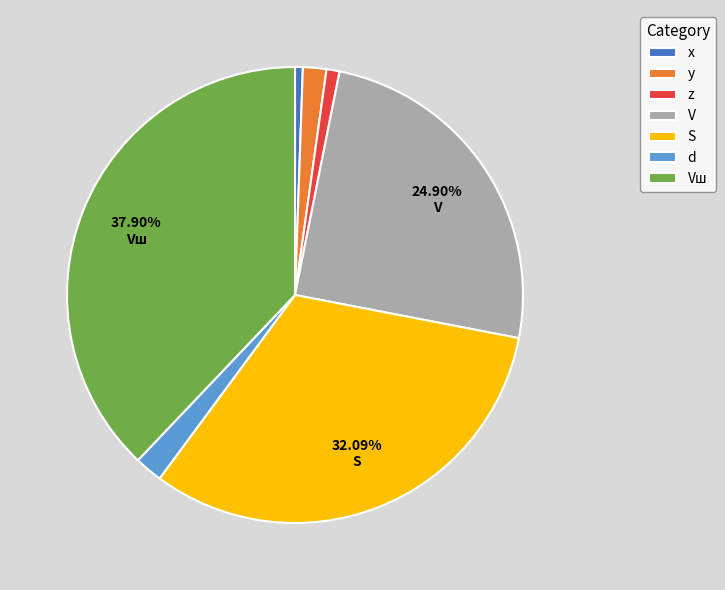

To the nearest percent, what portion does V represent?

25%